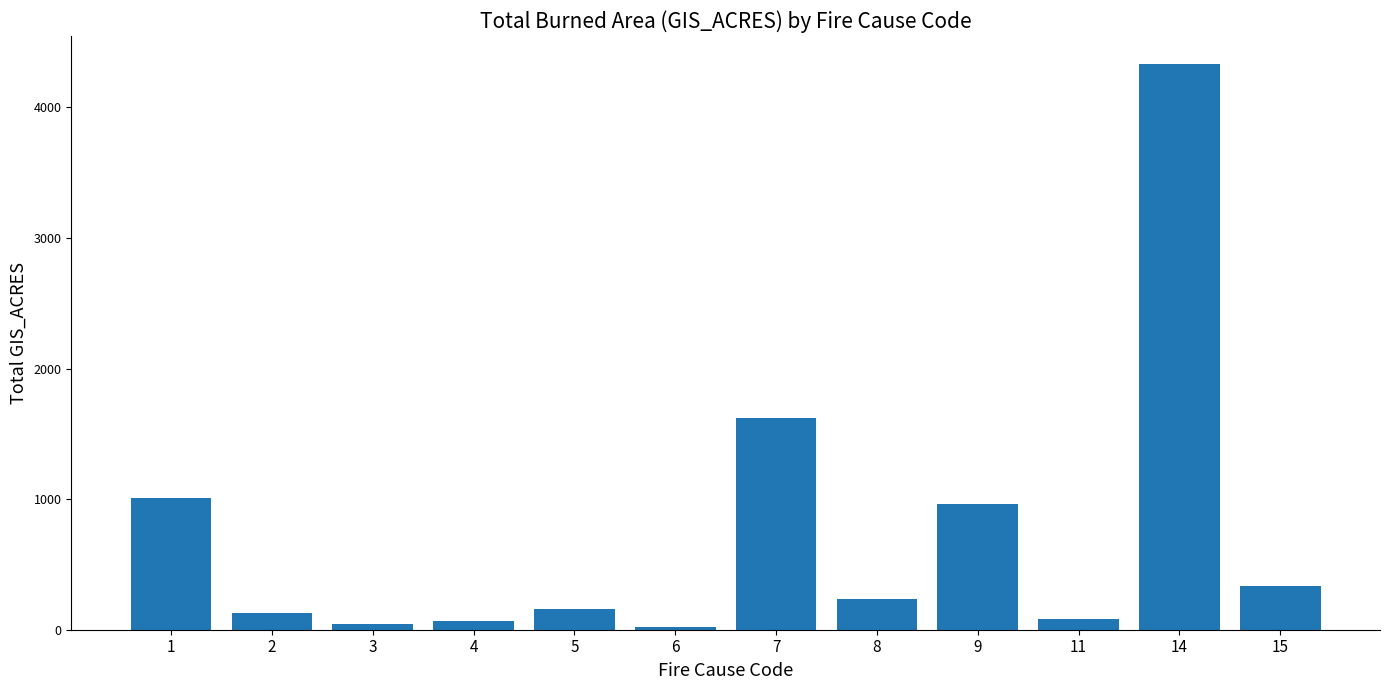

At which label does the data first exceed 239?

1